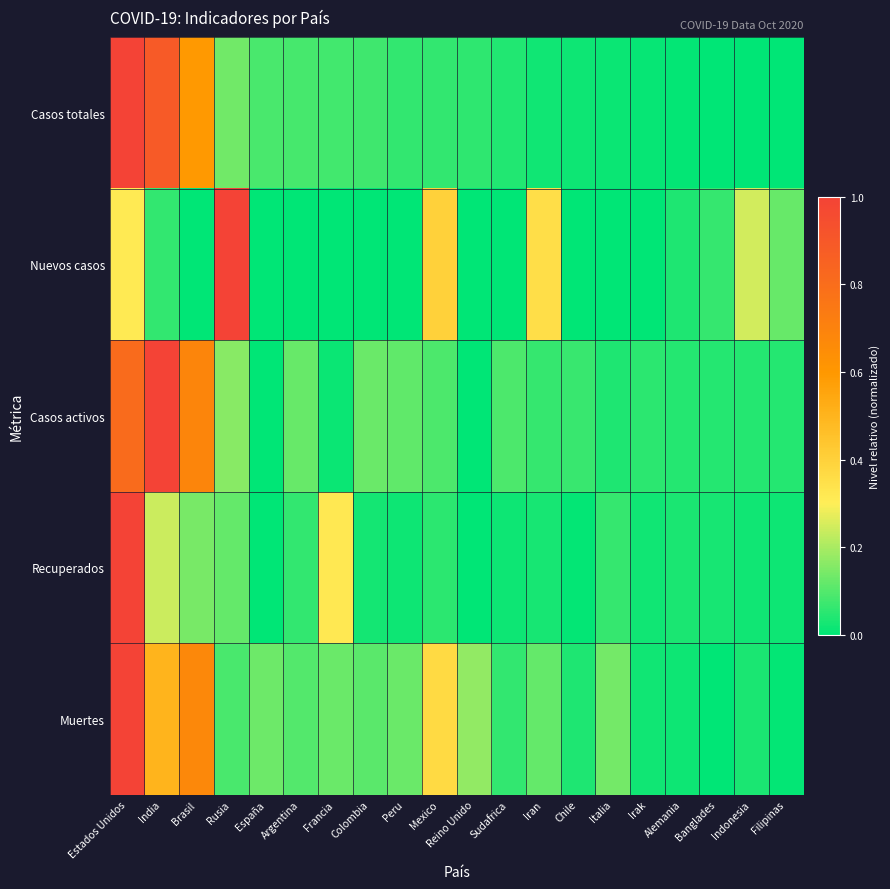

How many distinct data groups are displayed?

5